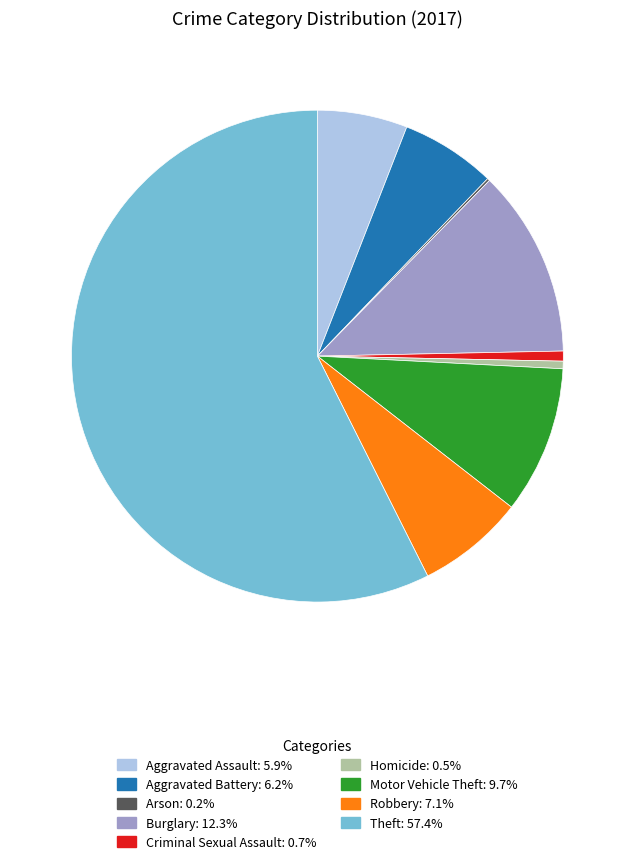

Is it true that Robbery is 7% of the pie?

True